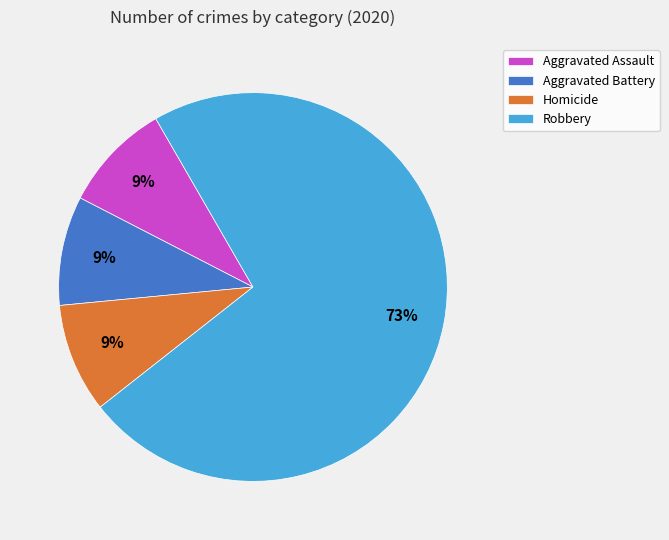

True or false: Aggravated Assault accounts for 9% of the total.

True